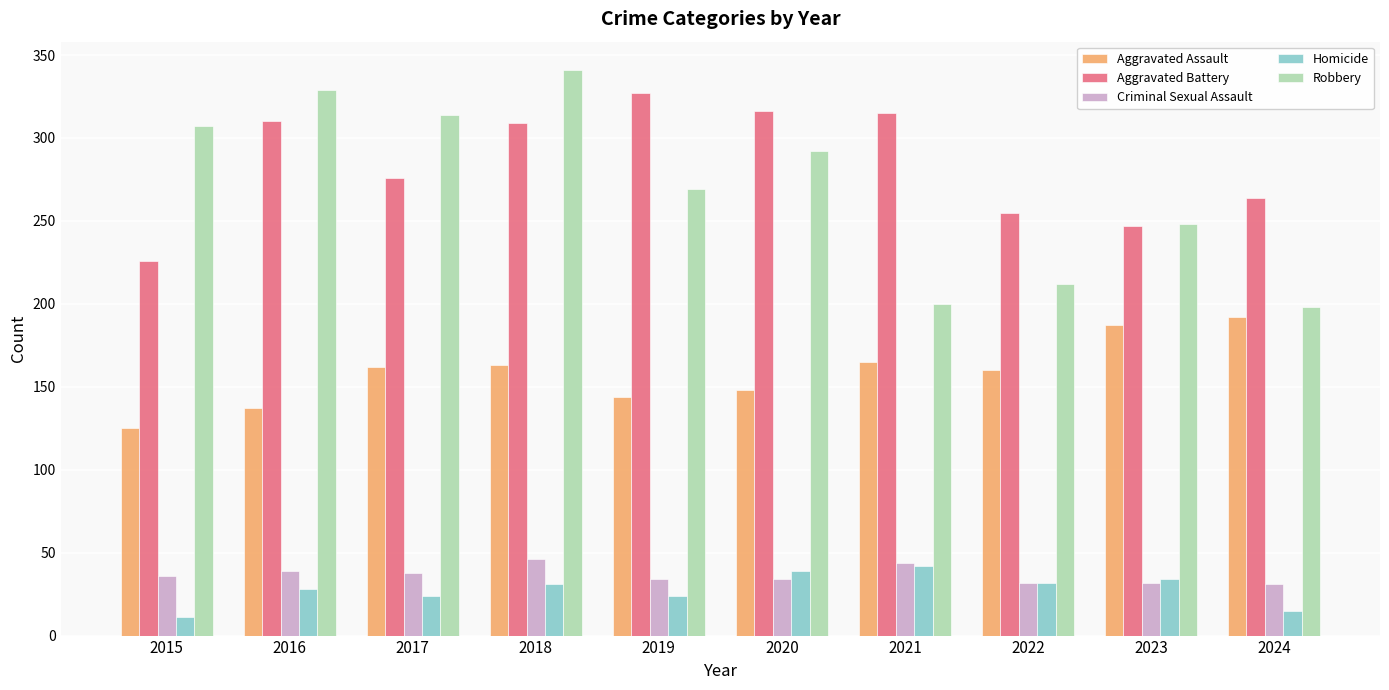

What is the value of the Aggravated Battery bar at the 1st from the left?

226